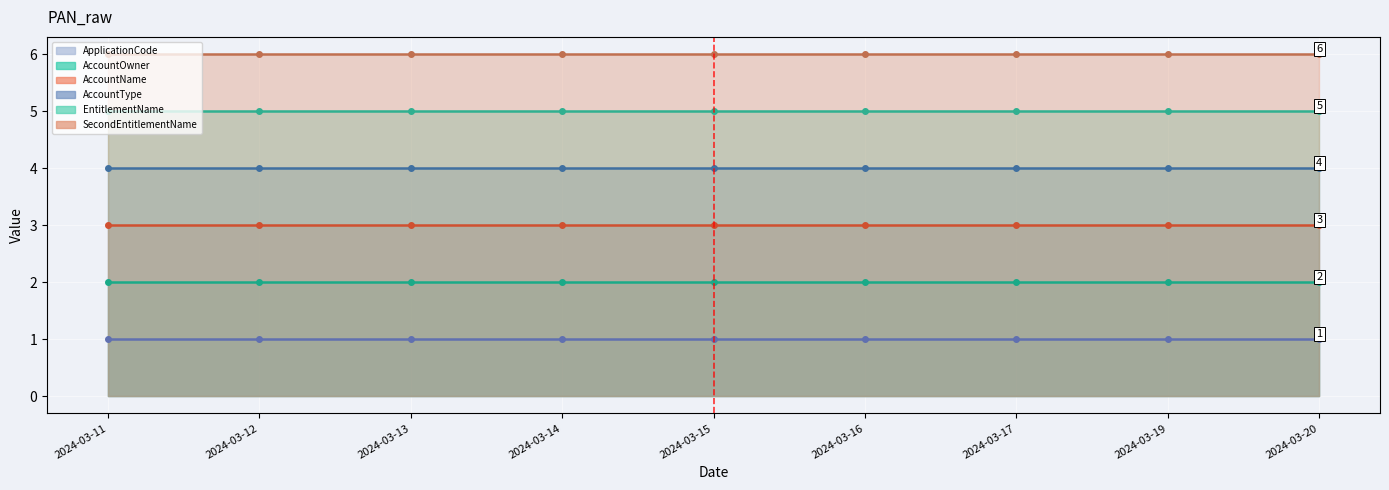

What is the spread (max minus min) of values at 2024-03-13?

5